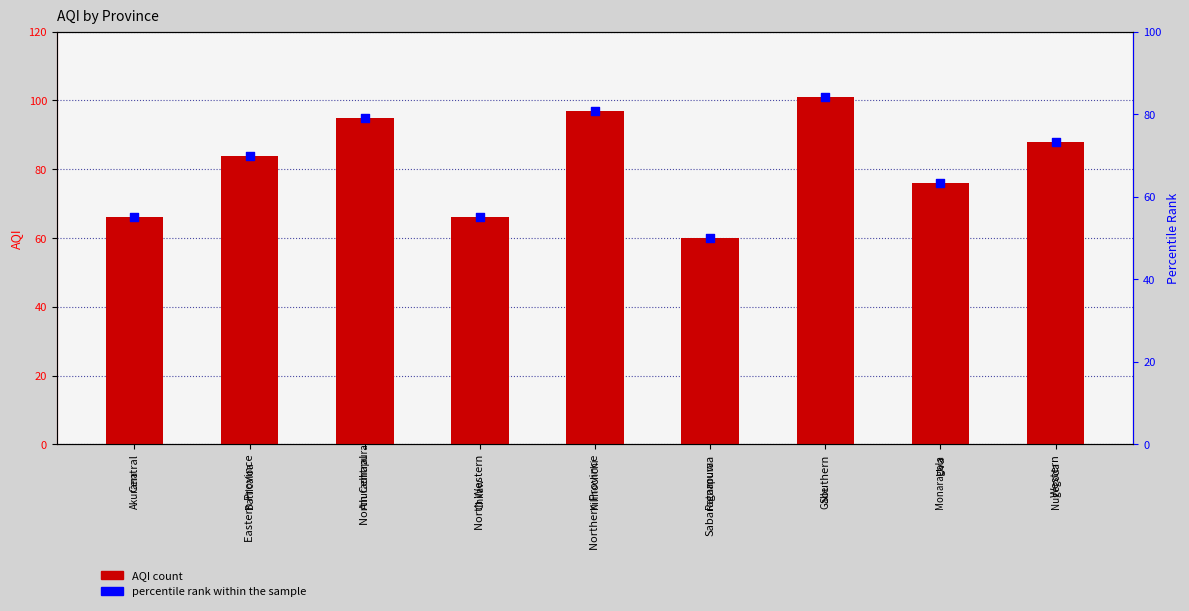

Which series has the largest total across all categories?

AQI